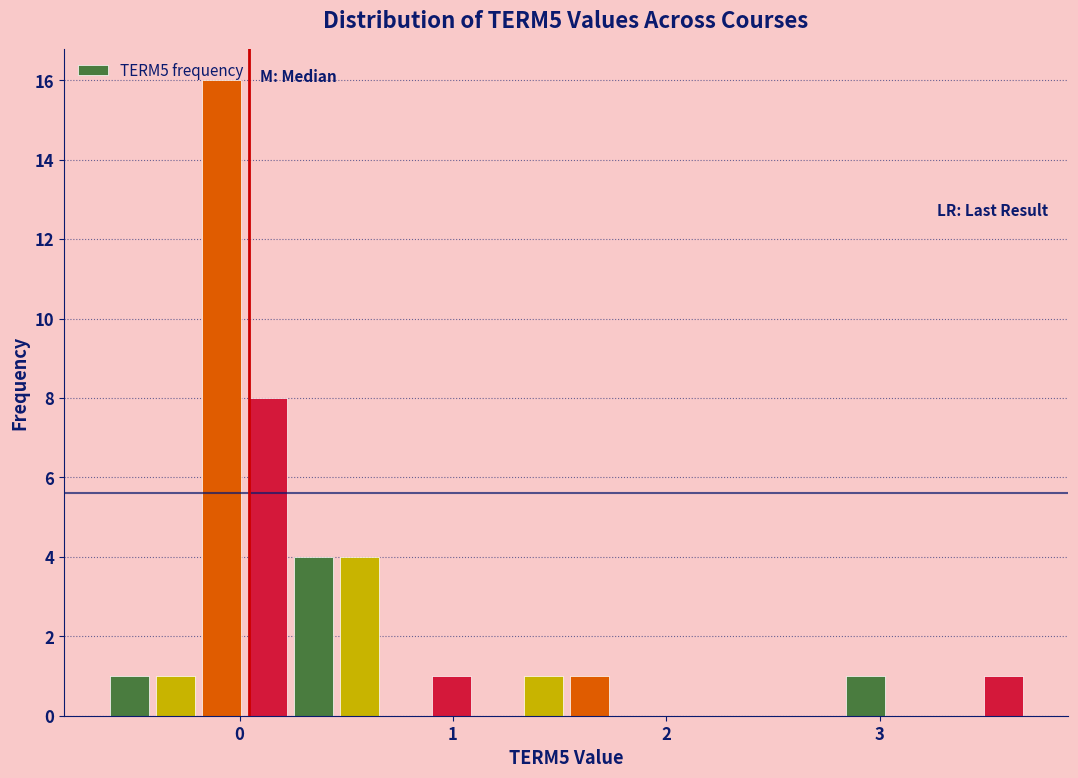

Read against the x-axis, roughly where is the centre of the tallest bar?

-0.1